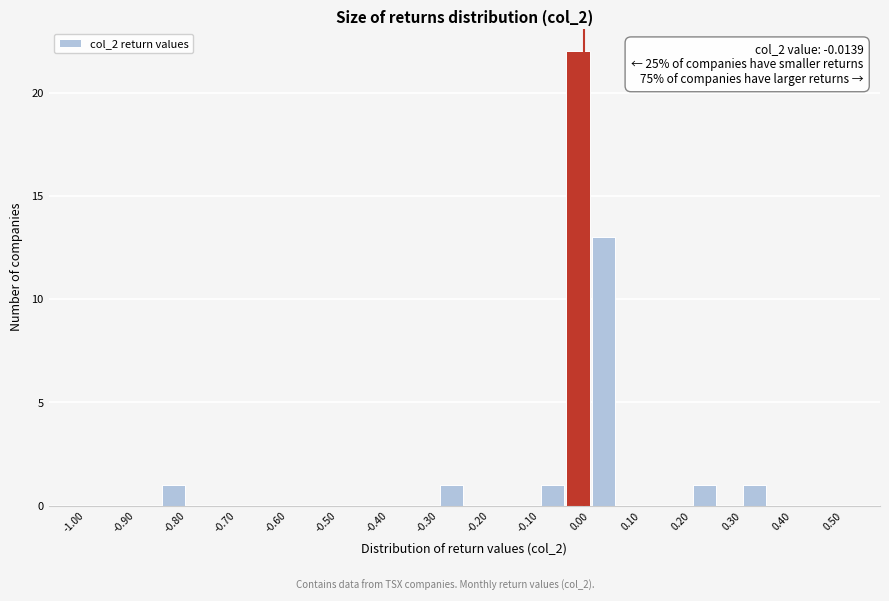

Over which range of the x-axis is the bar tallest?

-0.05 to 0.00